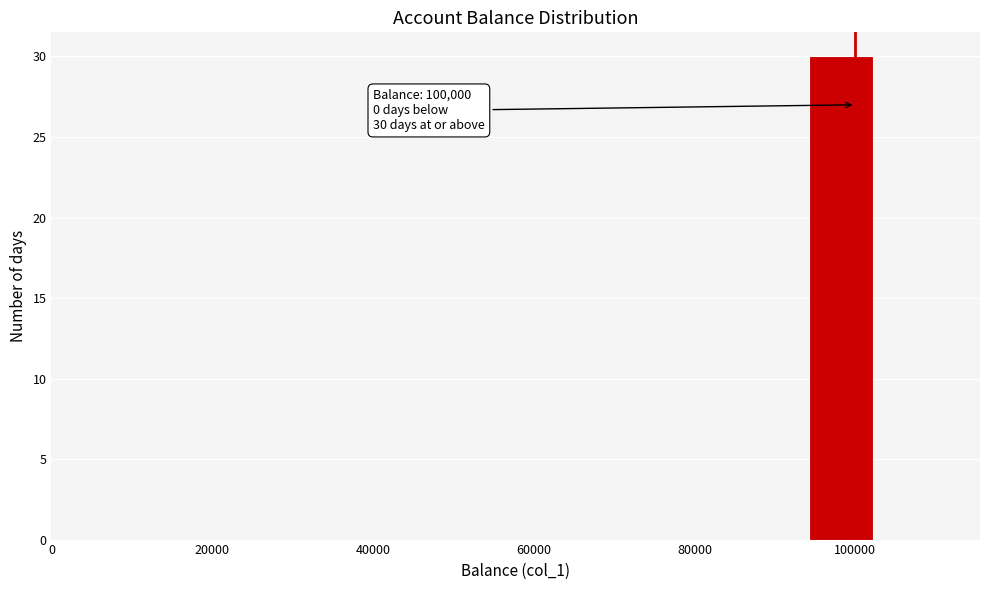

Around what value on the x-axis is the tallest bar? Give the approximate position of its centre, as read against the axis.

98000